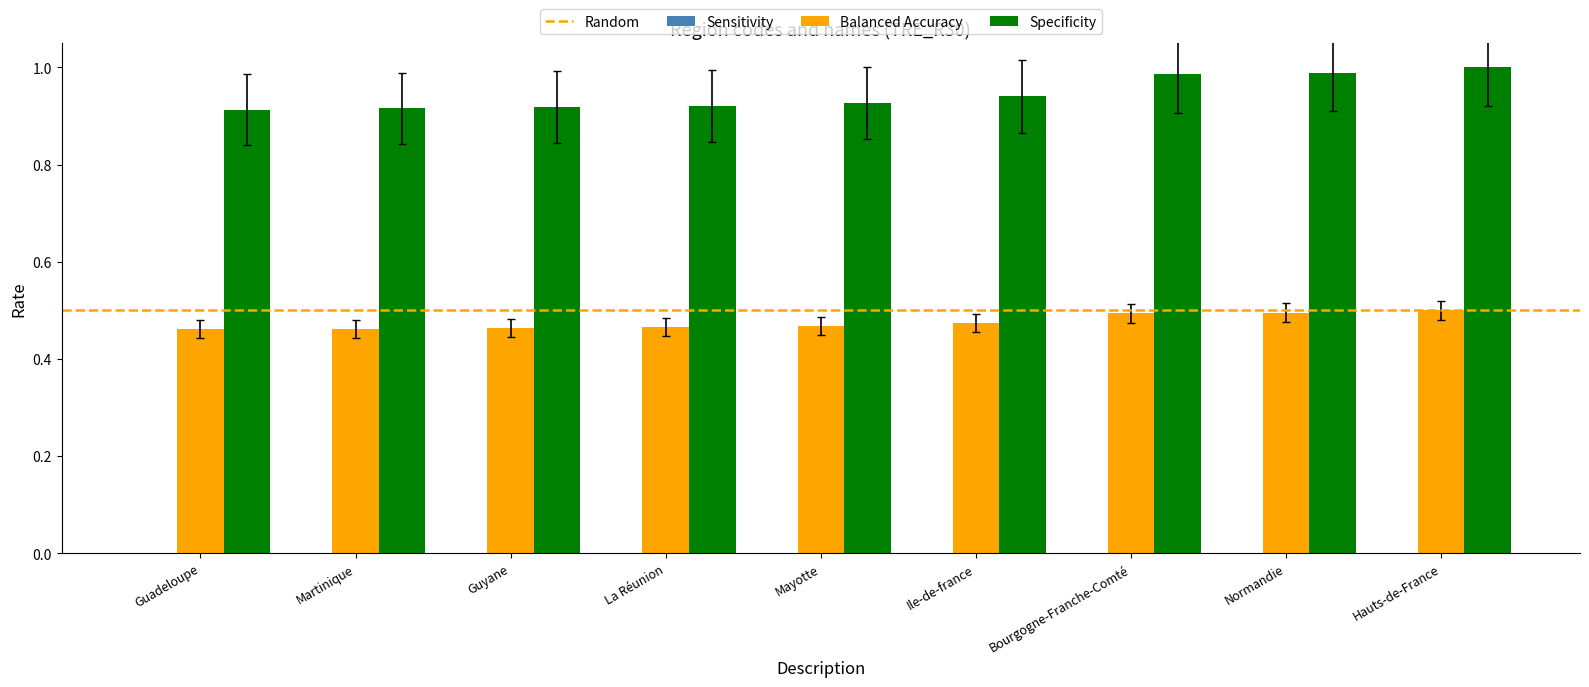

What position from the right is Martinique?

8